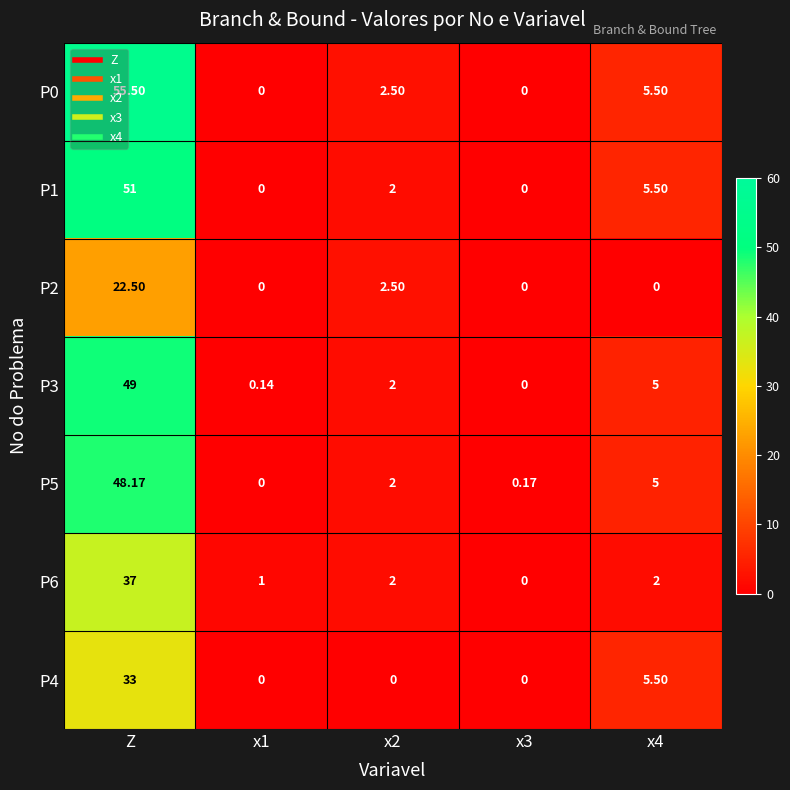

At which label does P1 first exceed 2?

Z